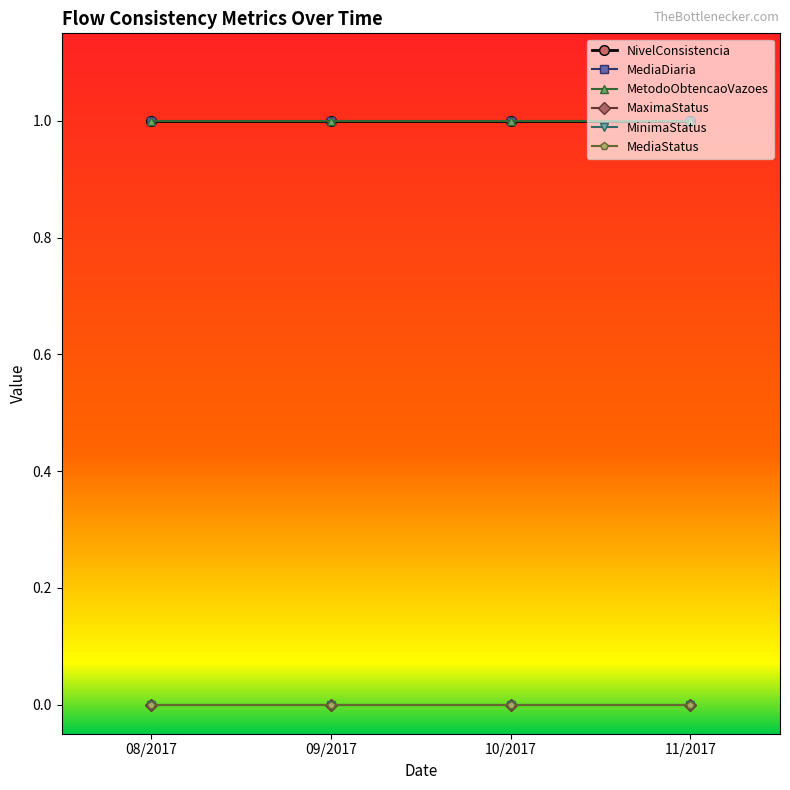

Which category has the highest value across all series?

08/2017